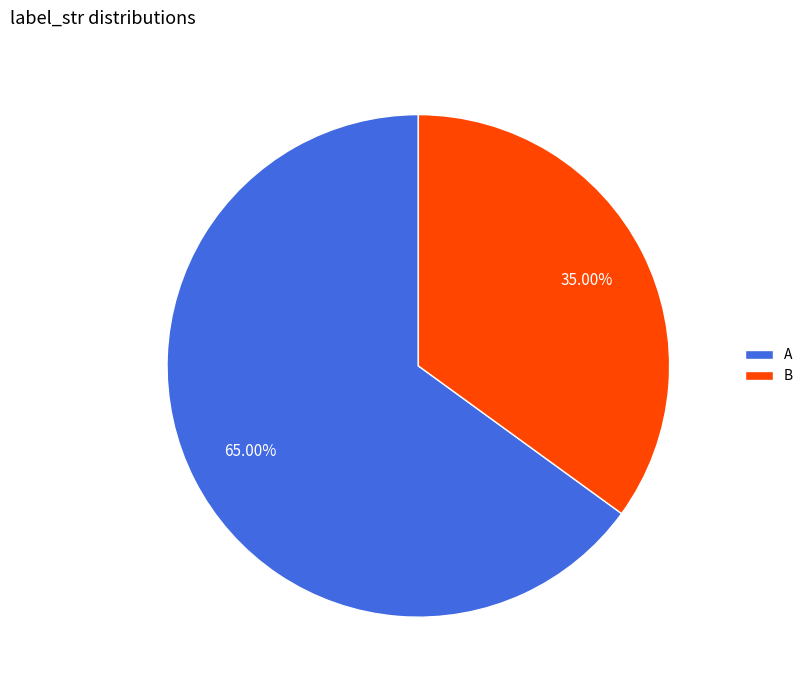

Is the sum of B and A greater than half?

Yes